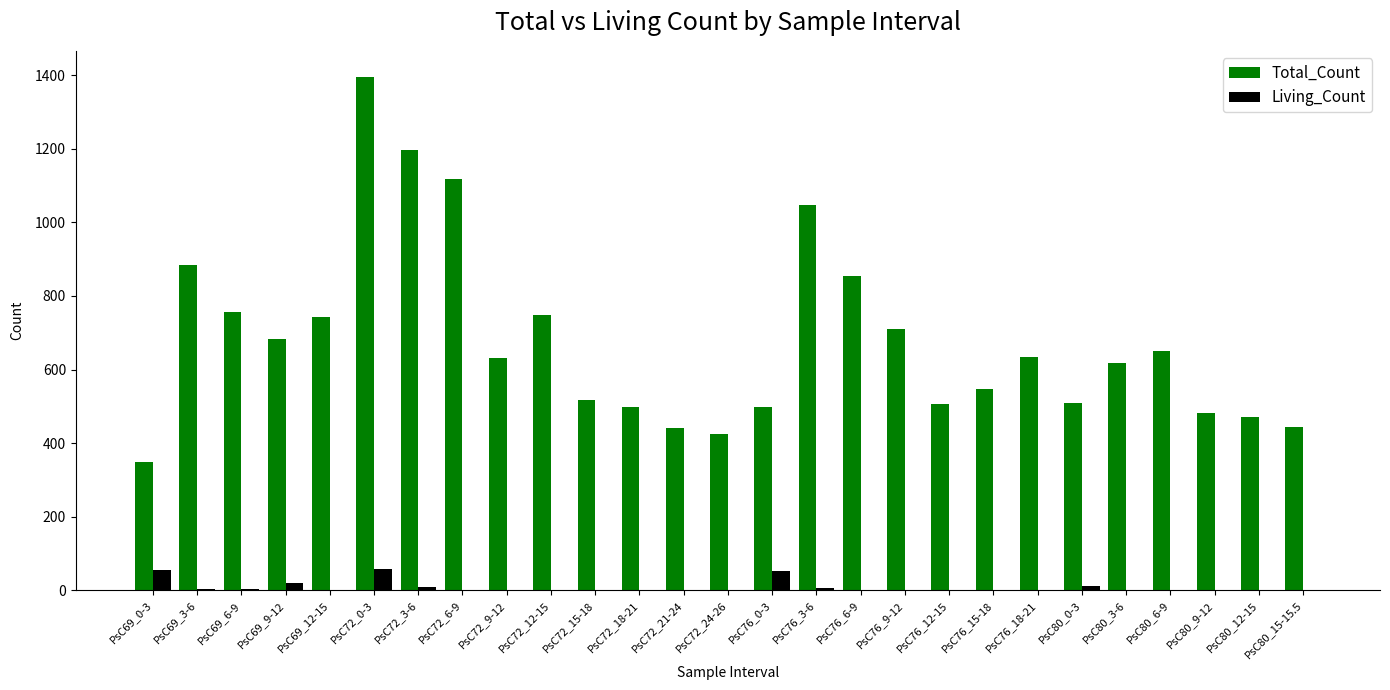

Which series changed the most between PsC76_0-3 and PsC80_3-6?

Total_Count